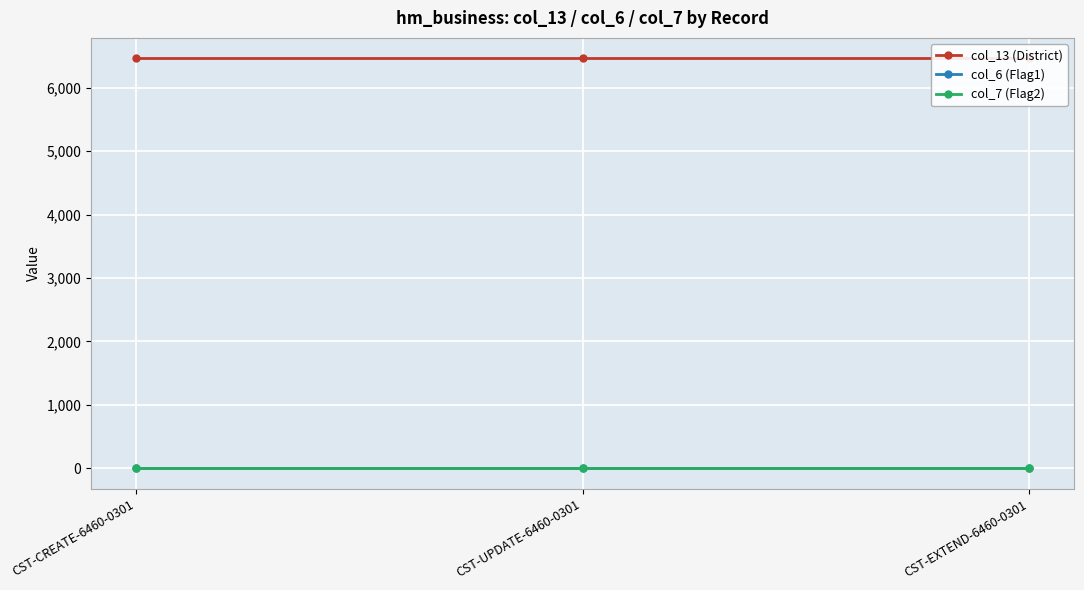

What is the maximum value shown in the chart?

6460